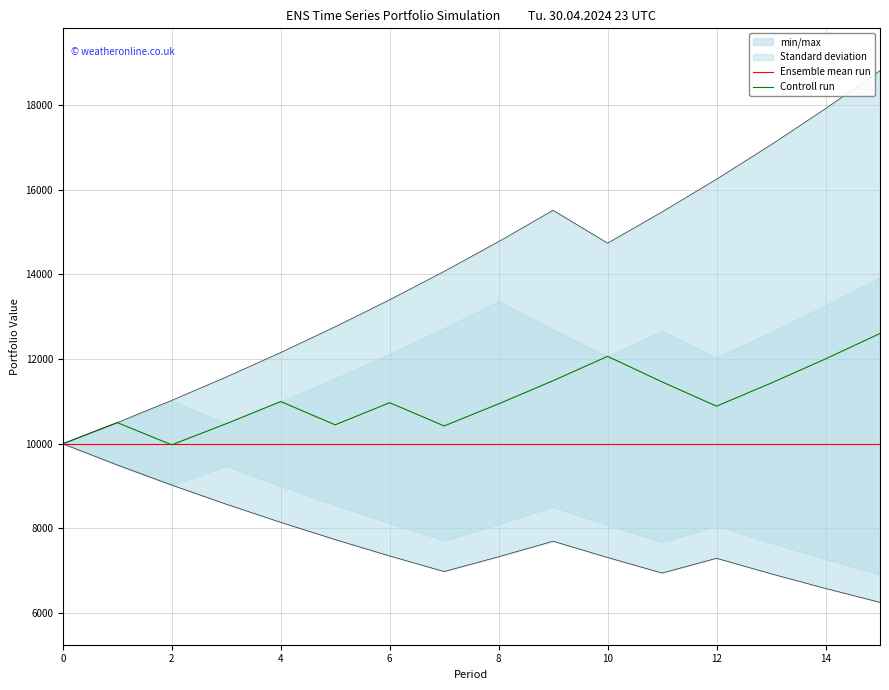

Which series has the widest spread of values?

Controll run